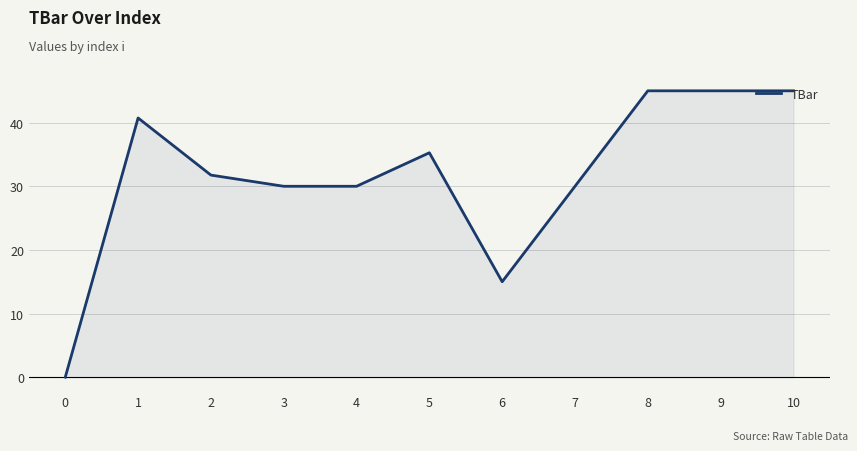

True or false: the data shows 30.0 at 3.

True